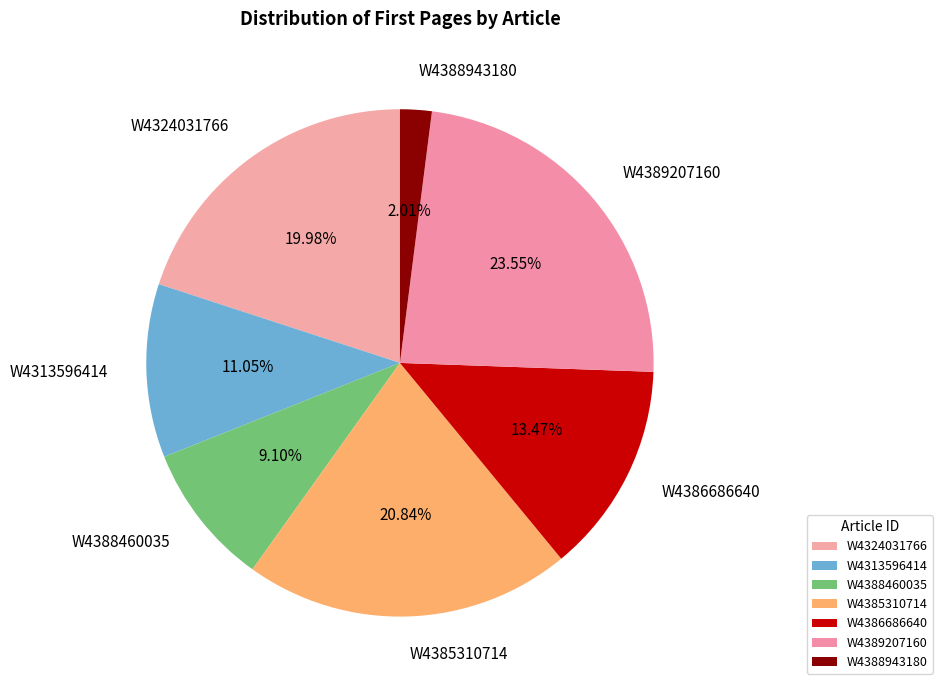

Combined, what portion of the pie is W4324031766 and W4388460035?

29.1%